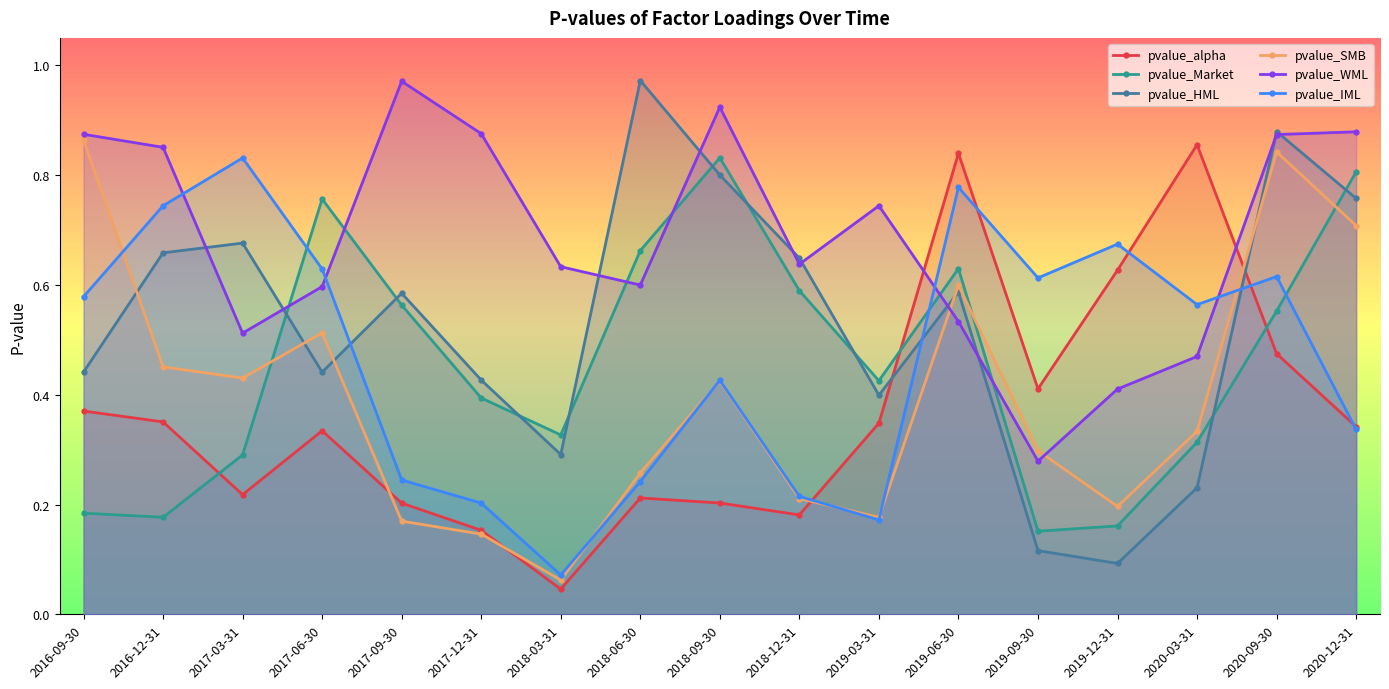

At how many categories does at least one series exceed 0?

17